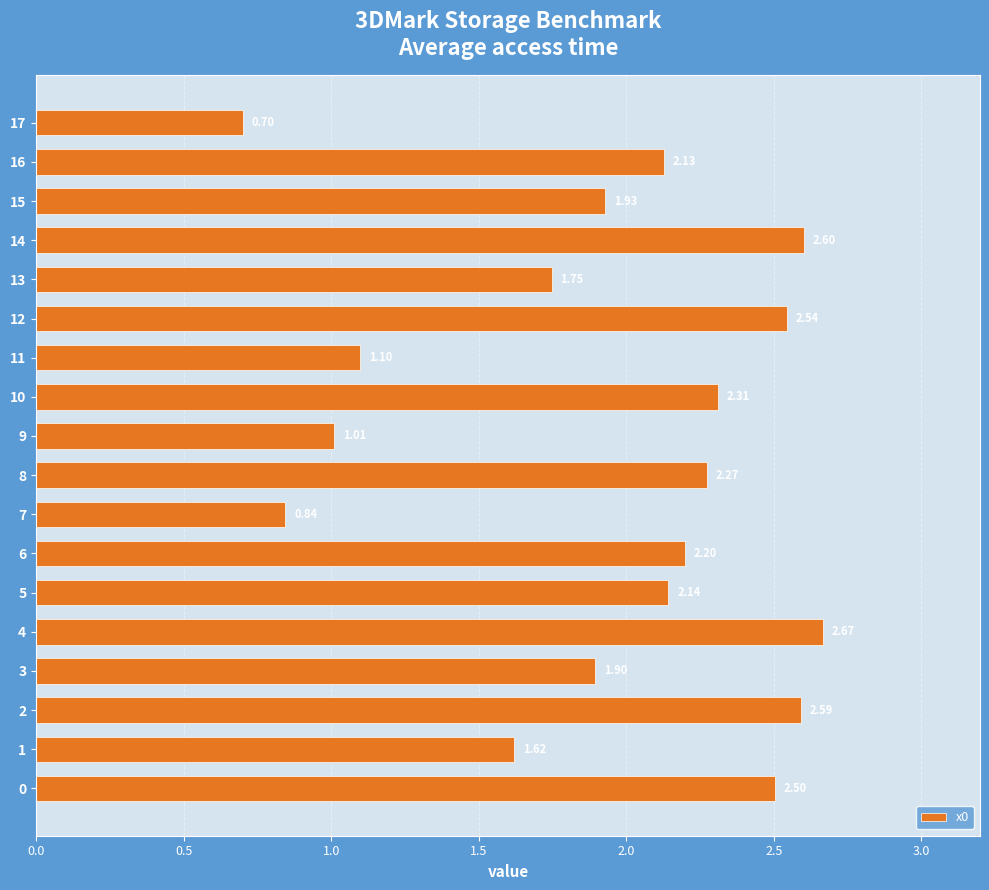

Which category has the lowest value across all series?

17